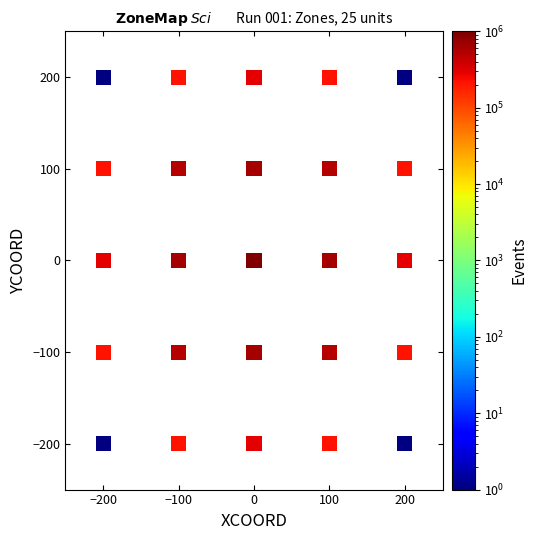

What is the range of Y values (max minus min)?

400